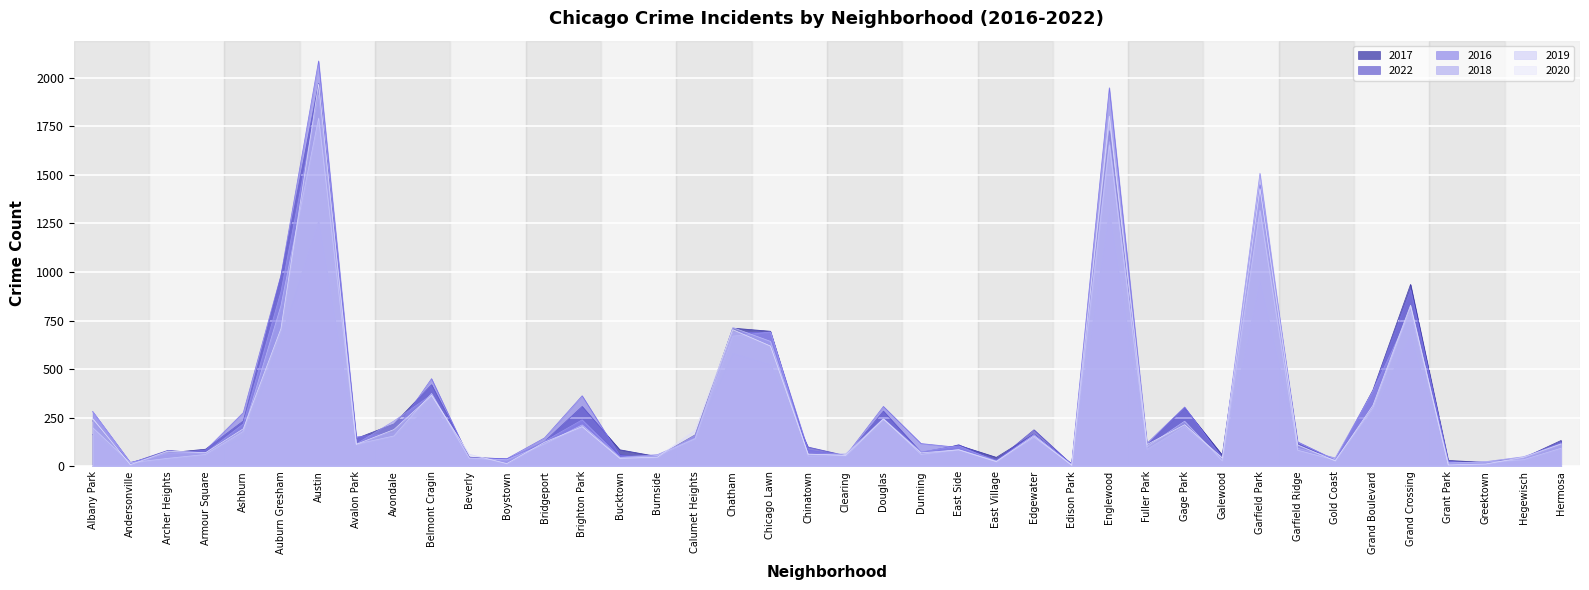

Which series changed the most between Brighton Park and Gage Park?

2016